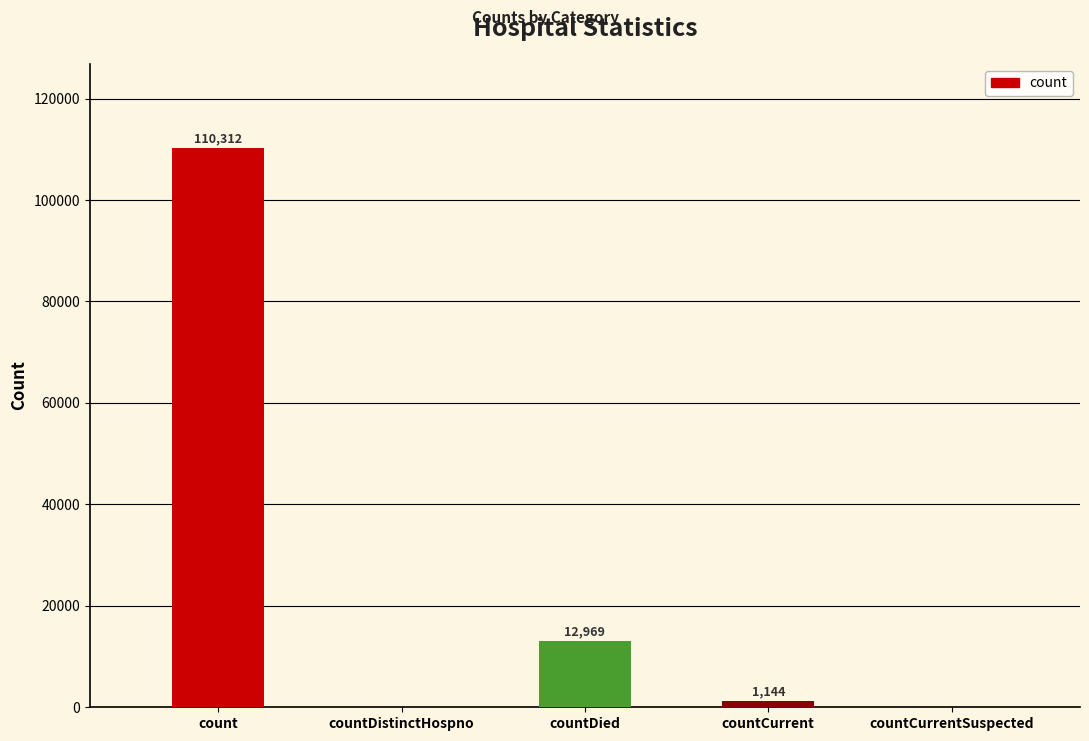

Which label corresponds to the largest value in the chart?

count